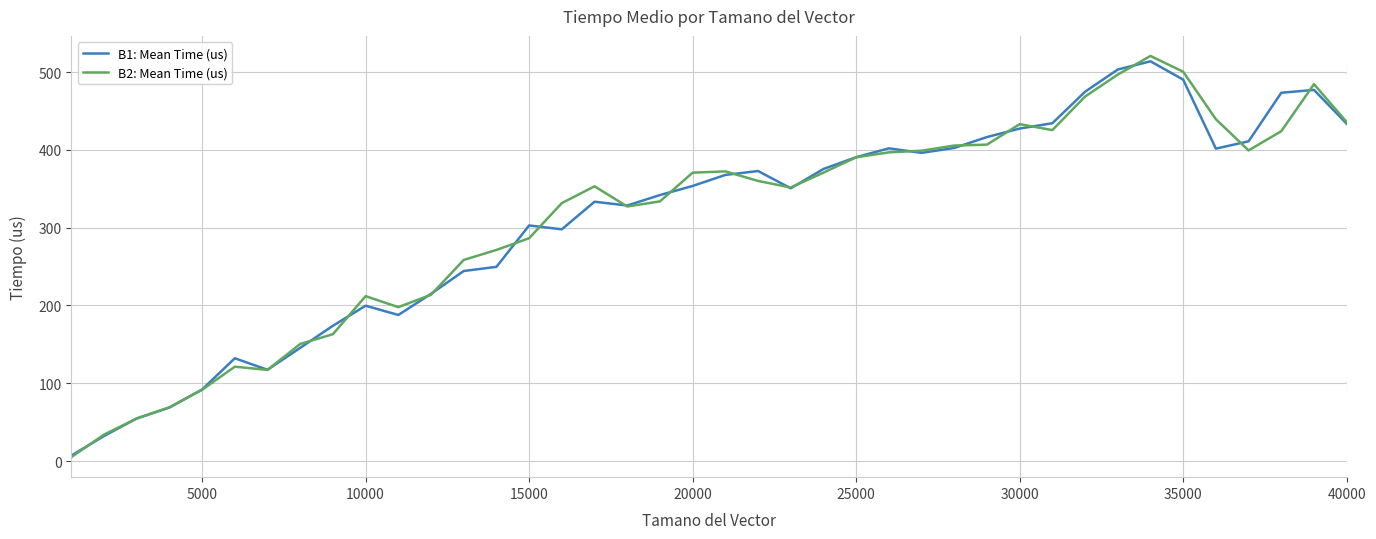

What is the maximum value shown in the chart?

520.9